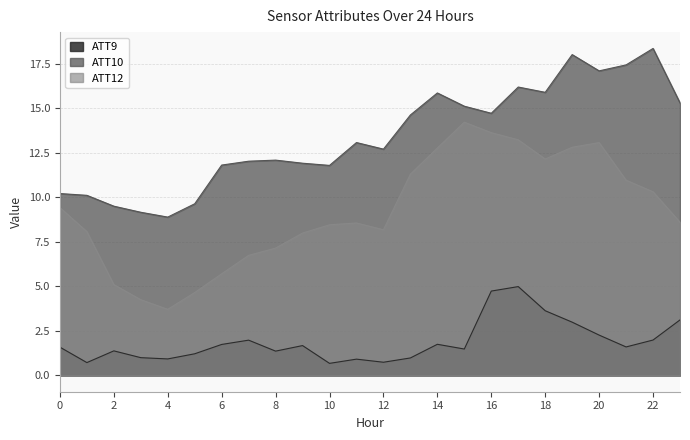

At which category does the chart reach its peak across all series?

22